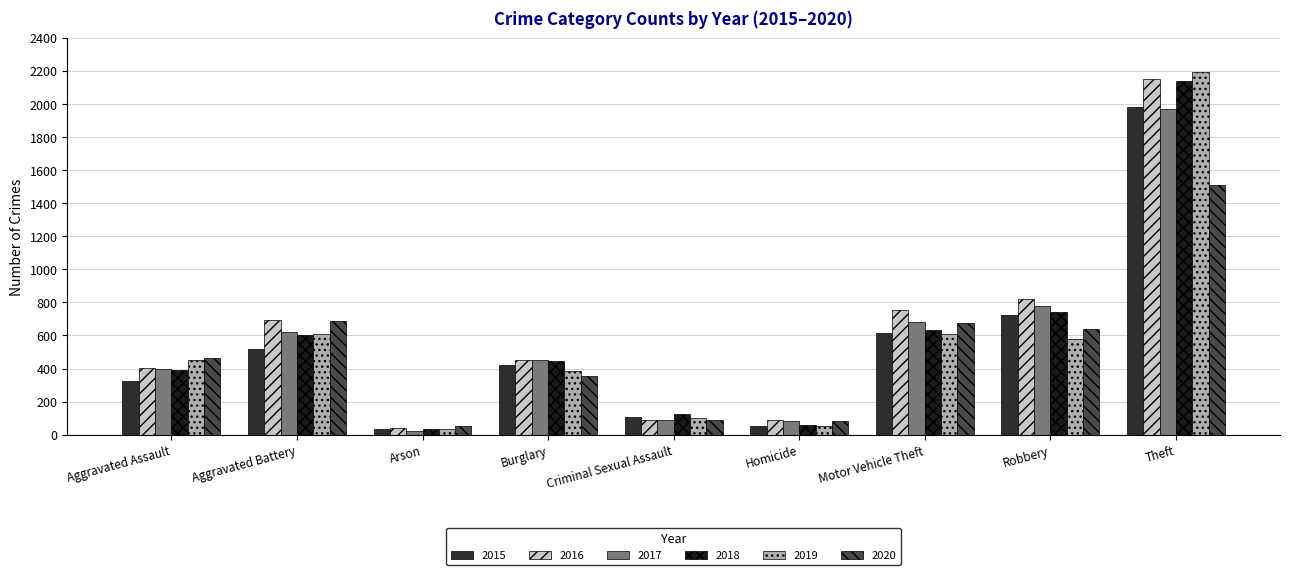

How many bars are there in total?

54